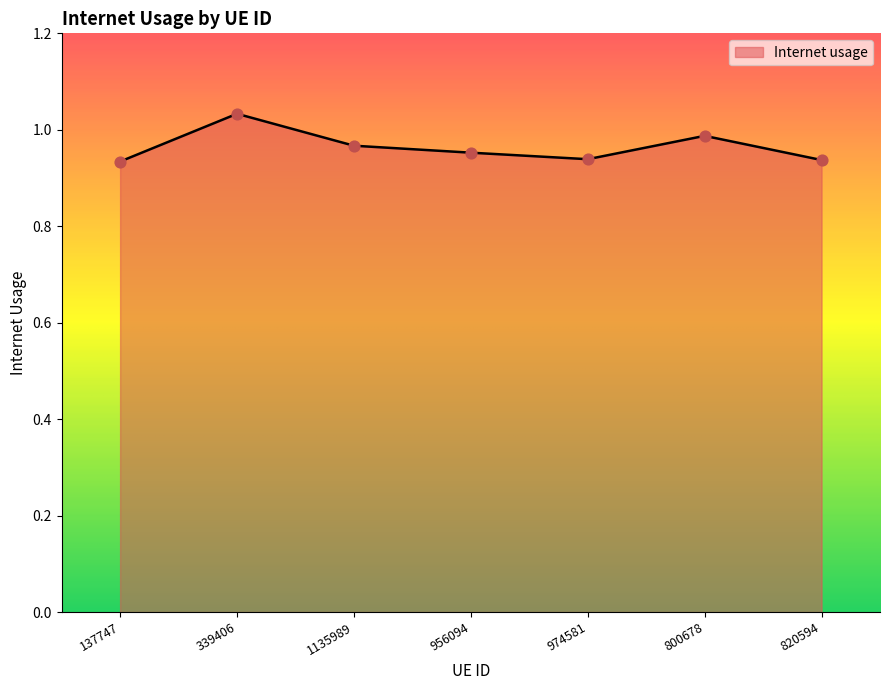

What is the change in value from 339406 to 820594?

-0.1